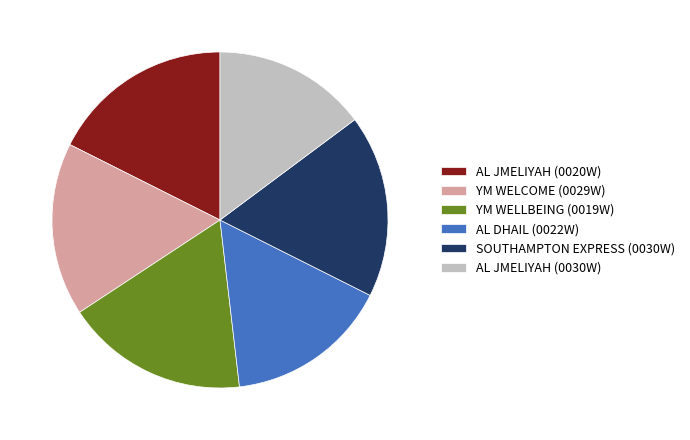

The YM WELCOME (0029W) slice represents 26% of the pie. True or false?

False